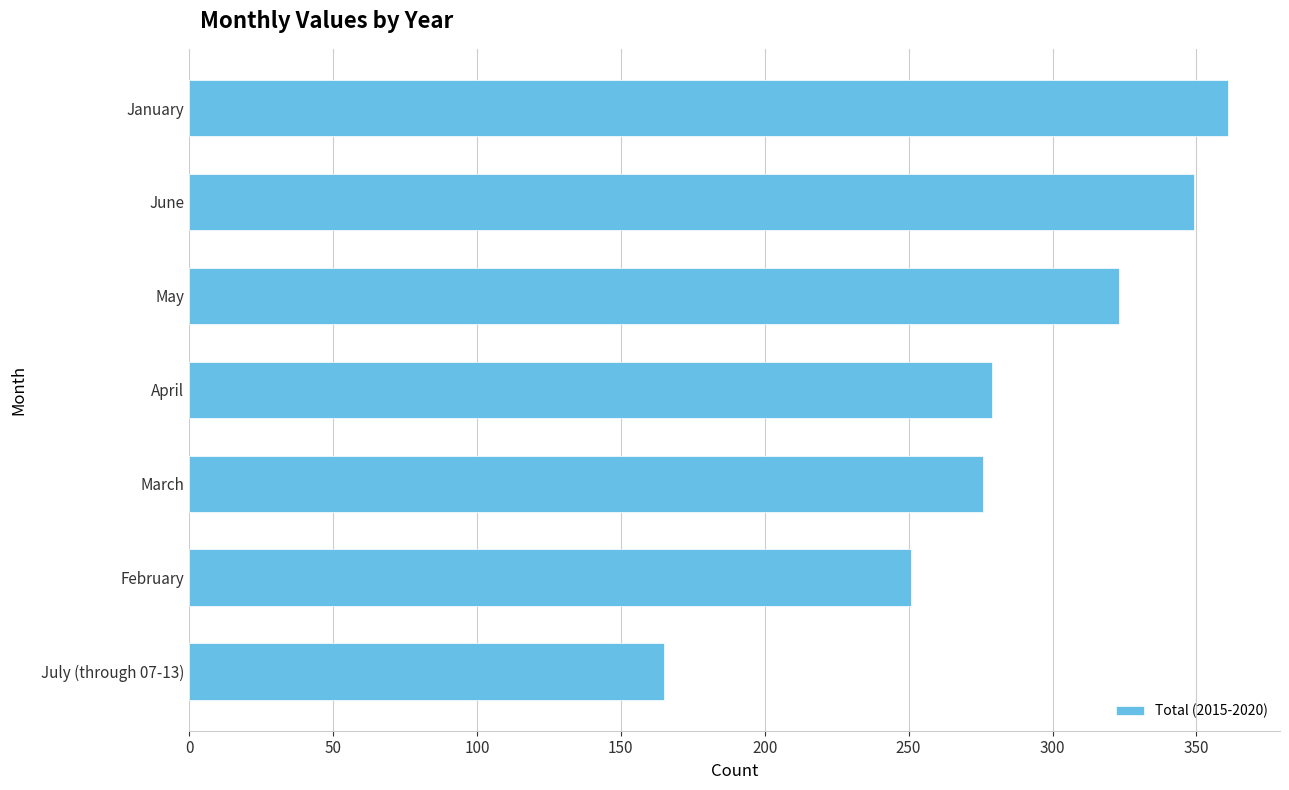

Are the bars grouped side by side (vs. stacked)?

No